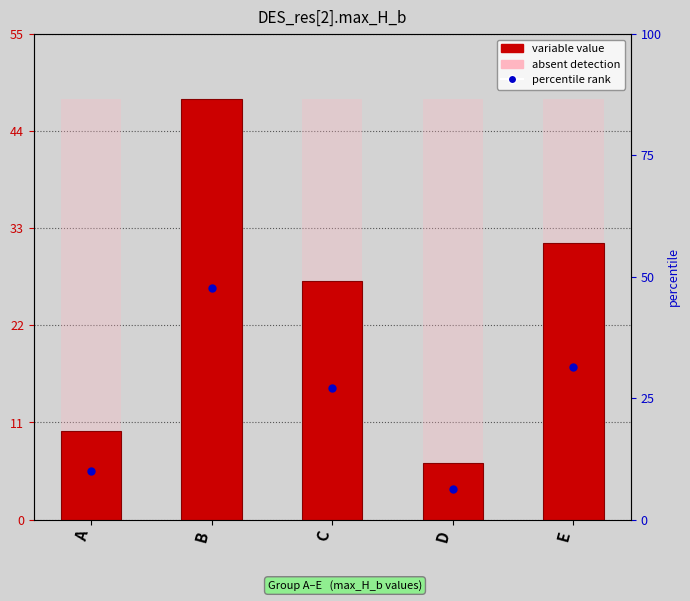

Which label corresponds to the smallest value in the chart?

D